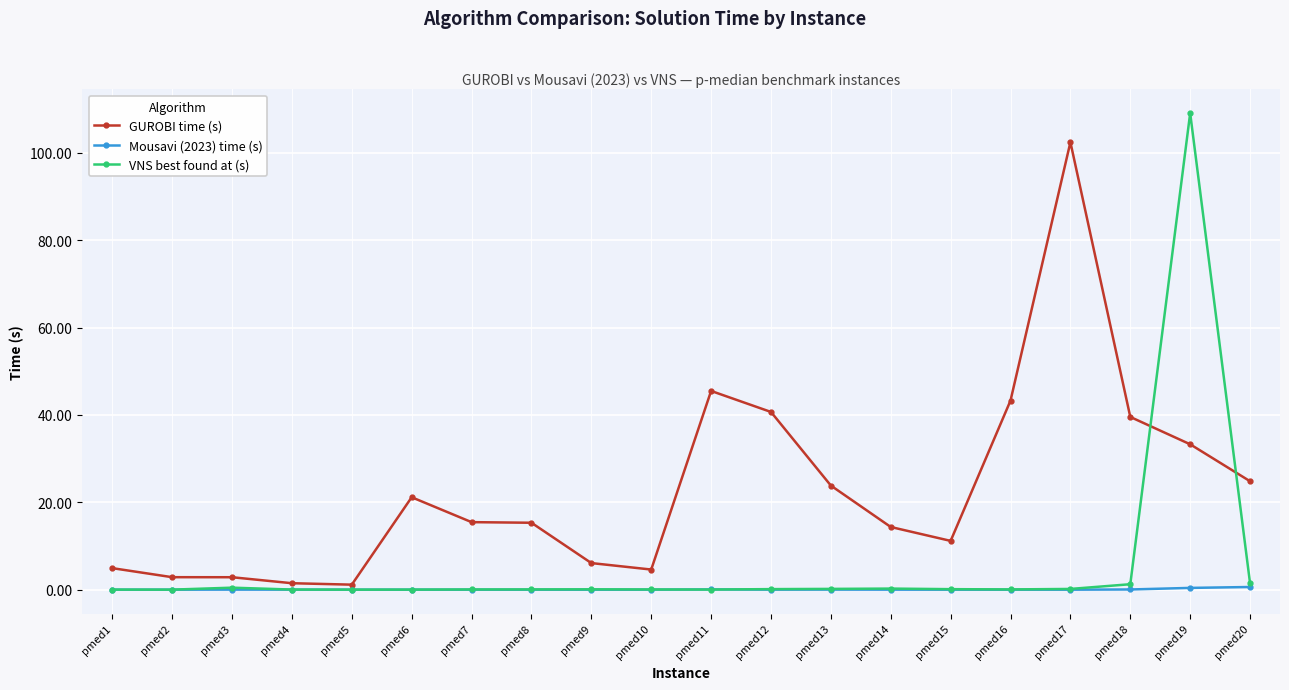

Which series has the widest spread of values?

VNS best found at (s)